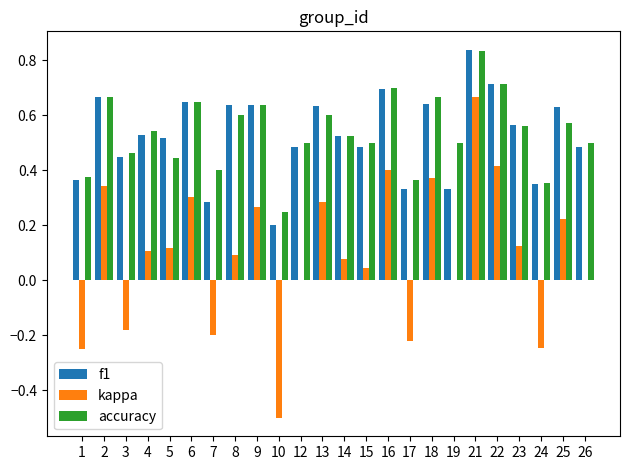

The value of accuracy at 2 is 1.1. True or false?

False